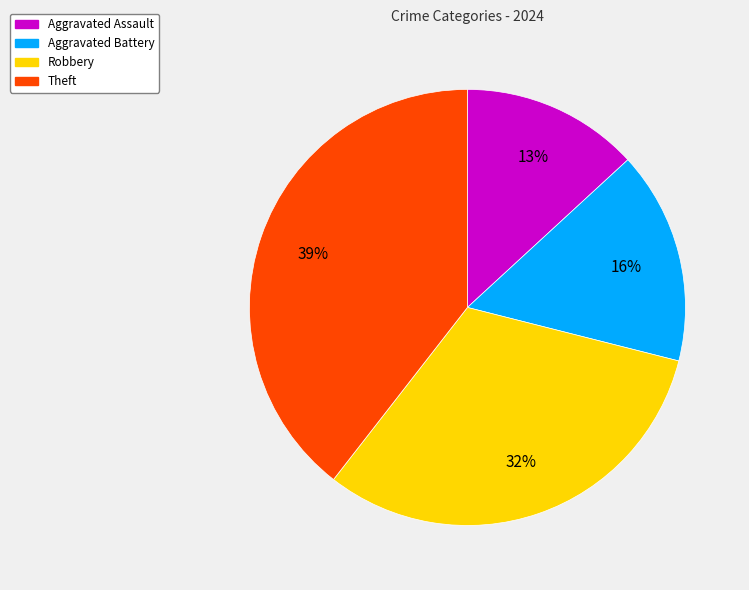

To the nearest percent, what is the average slice percentage?

25%